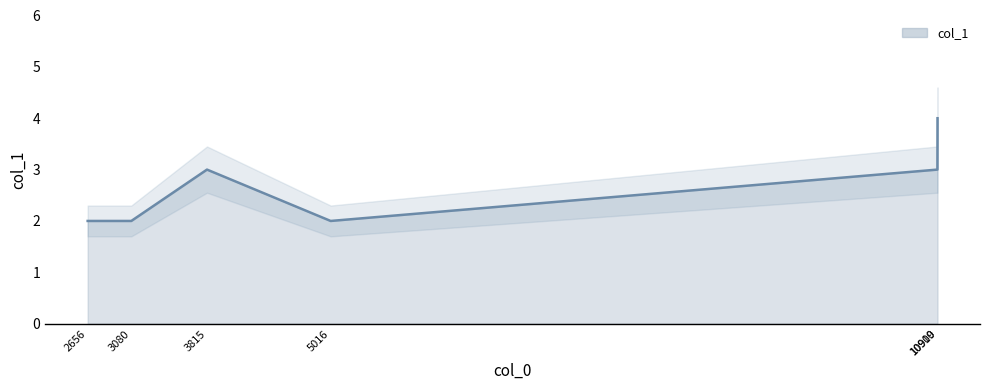

At which label is the value closest to 3?

3815